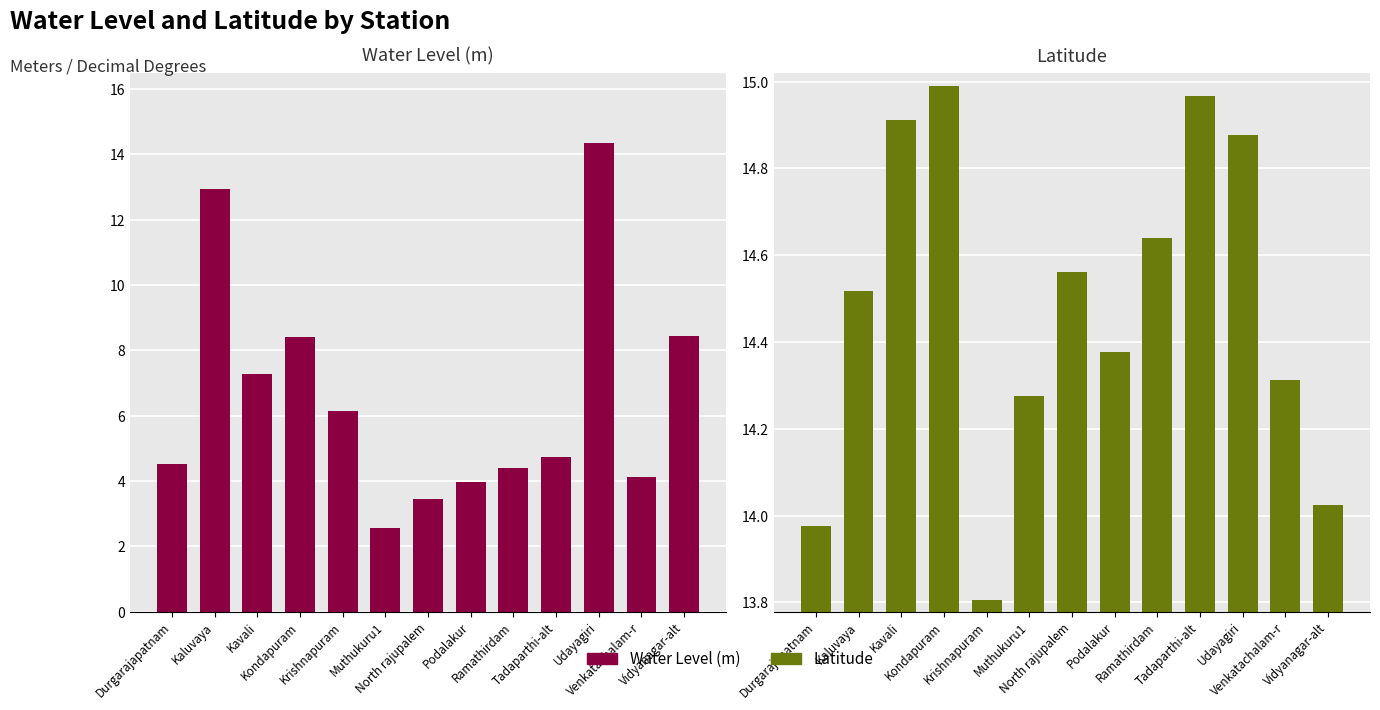

Count the number of categories in the chart.

13